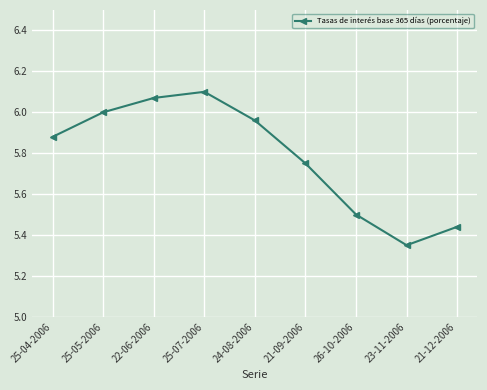

List the labels in order of value, smallest first.

23-11-2006, 21-12-2006, 26-10-2006, 21-09-2006, 25-04-2006, 24-08-2006, 25-05-2006, 22-06-2006, 25-07-2006